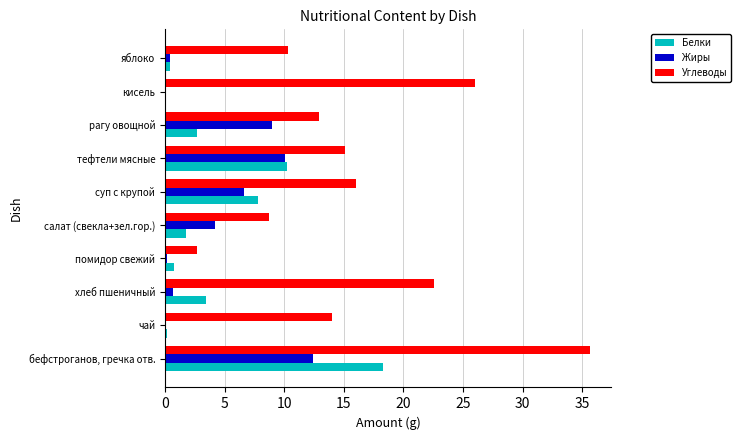

At which label is Углеводы closest to 19?

суп с крупой